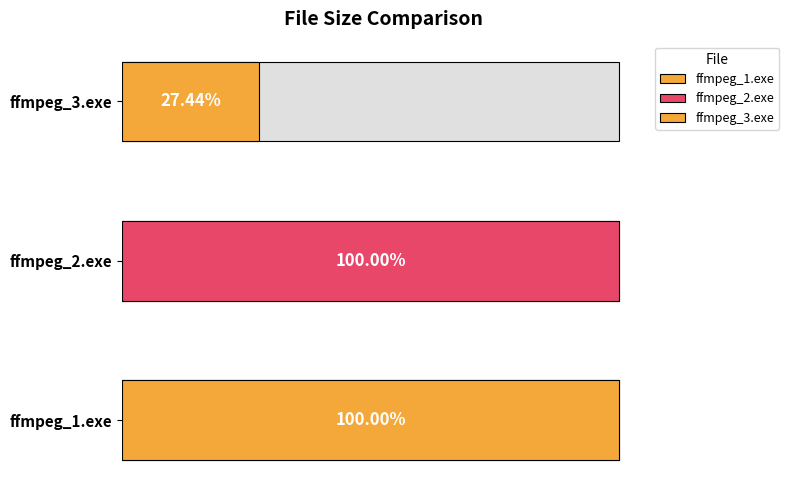

List the labels in order of value, smallest first.

ffmpeg_3.exe, ffmpeg_1.exe, ffmpeg_2.exe